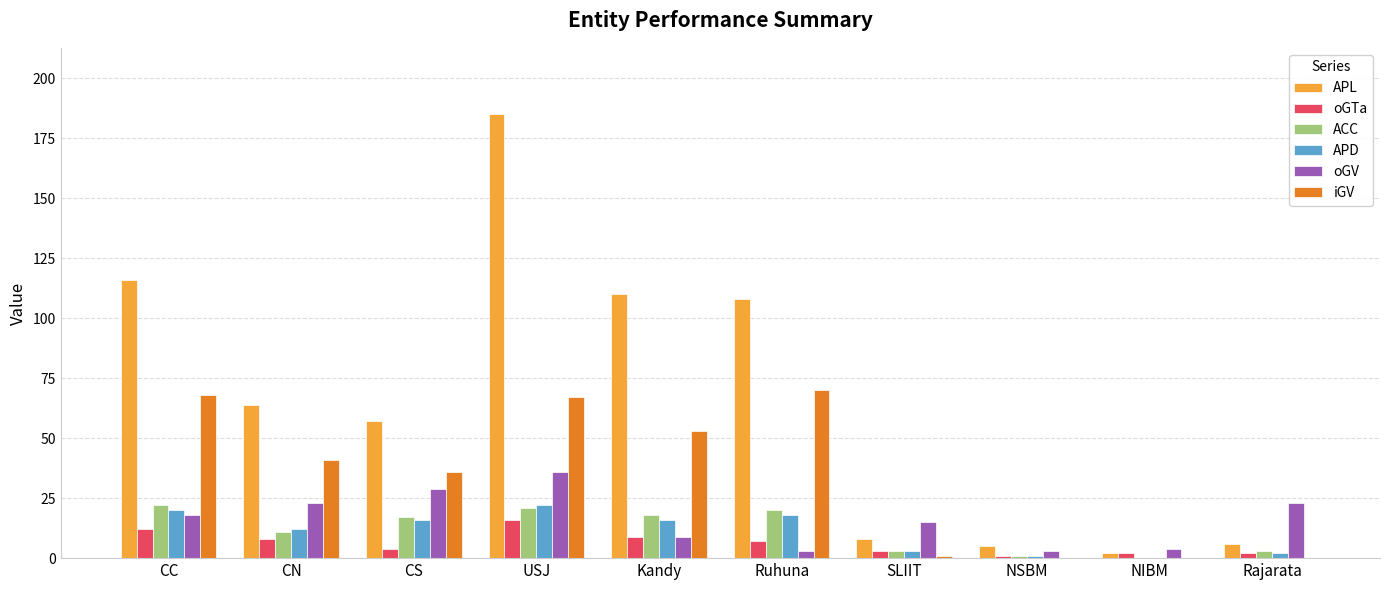

How many distinct data groups are displayed?

6